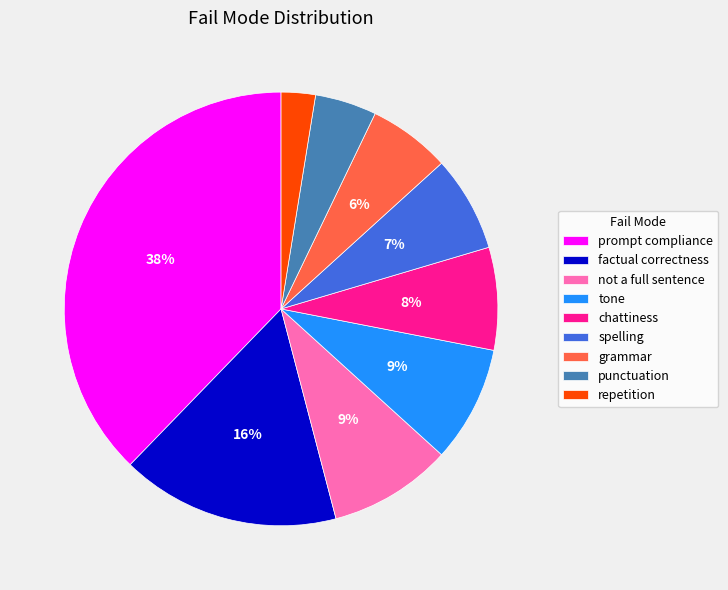

Approximately how many times larger is the value at grammar compared to chattiness?

0.8